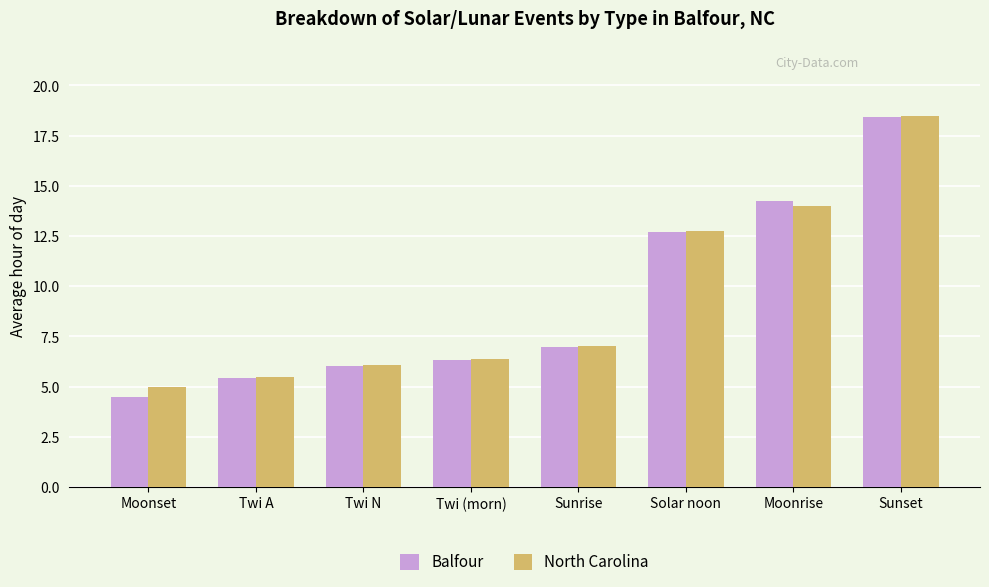

How many values in the North Carolina series are below 7?

4